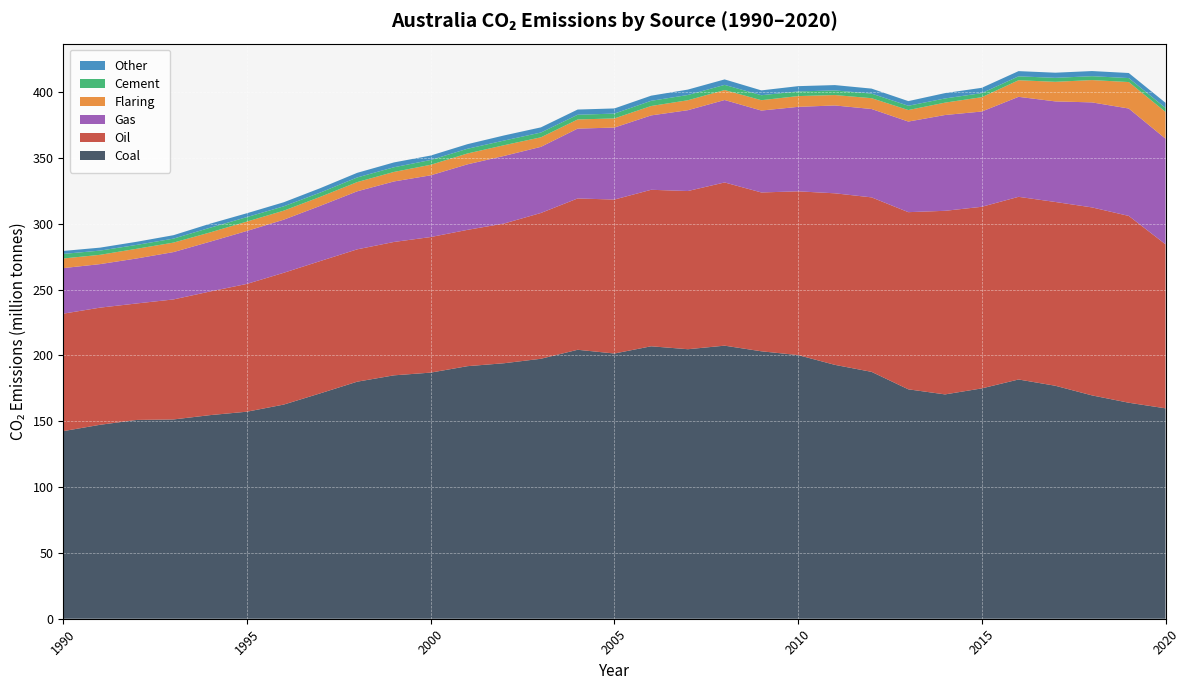

Reading right to left, what are all the values shown in this chart?

oil_co2_emissions: 124605623	141898646	142784670	139584895	138744952	137944710	139450031	134566468	132536475	130294807	124383865	120642597	123968002	120160665	118868460	116943646	114937801	110743032	106126629	103536396	102976216	101308163	100517670	100484798	100103592	97077825	93922984	91154922	88474744	88986132	89228503
flaring_co2_emissions: 20341170	20102012	16954484	14868801	12592677	10876884	9398478	8742874	8217193	7904587	8179044	7854227	7583367	7549347	7136747	6942461	6930287	7235656	8131120	8248443	8002672	7230156	6996458	6830013	6857557	7130735	7029908	7197466	7350201	7059954	7304216
coal_co2_emissions: 159817374	164066313	169640219	176971641	181723834	174960954	170392592	174256021	187514836	192844687	200252622	203141854	207415679	204714241	206941822	201451589	204293219	197461817	194076948	191834949	186942000	184874589	180053786	171244360	162661635	157260801	154668786	151373333	151004450	147306572	142496722
gas_co2_emissions: 80208272	81576167	79770307	76405243	75955716	72362414	72773328	68821037	67124254	66729290	64171573	62221846	62615292	61399959	56508990	54680660	53059073	50233250	51352988	49769358	46885004	45961207	44090202	41949880	40332172	40225371	37837479	35972940	34186240	33060893	34605661
cement_co2_emissions: 3024613	3024613	2946470	3020179	2966346	3089795	3179784	3255357	3488039	3508635	3543596	3774968	3914701	3994399	3936702	3677853	3591269	3622382	3541495	3573847	3643479	3551868	3523503	3252474	3289860	3390997	3560062	3030216	2941980	3209697	3477929
other_co2_emissions: 3894876	3849082	3905007	3900437	3961647	4044654	4059534	3528862	3785047	4061878	4002520	3685837	4156007	4106929	3901990	3905383	3954623	3936909	3883718	3491661	3370227	3672885	3515459	3348029	3087406	2936858	3065042	2595801	2374538	2248299	2251812